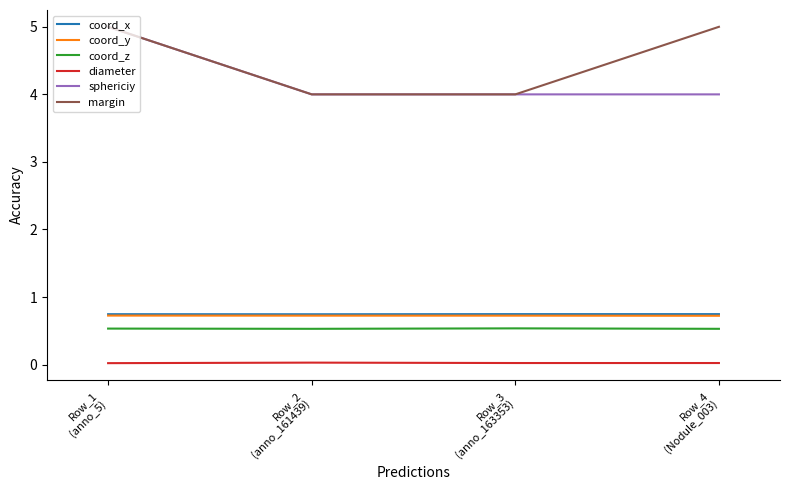

True or false: coord_x and sphericiy cross at least once.

False